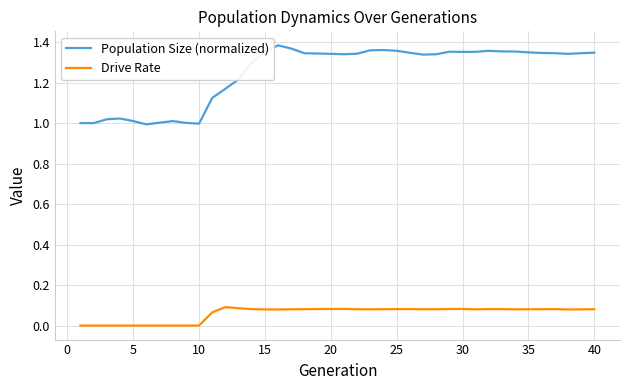

Which series has the widest spread of values?

Population Size (normalized)